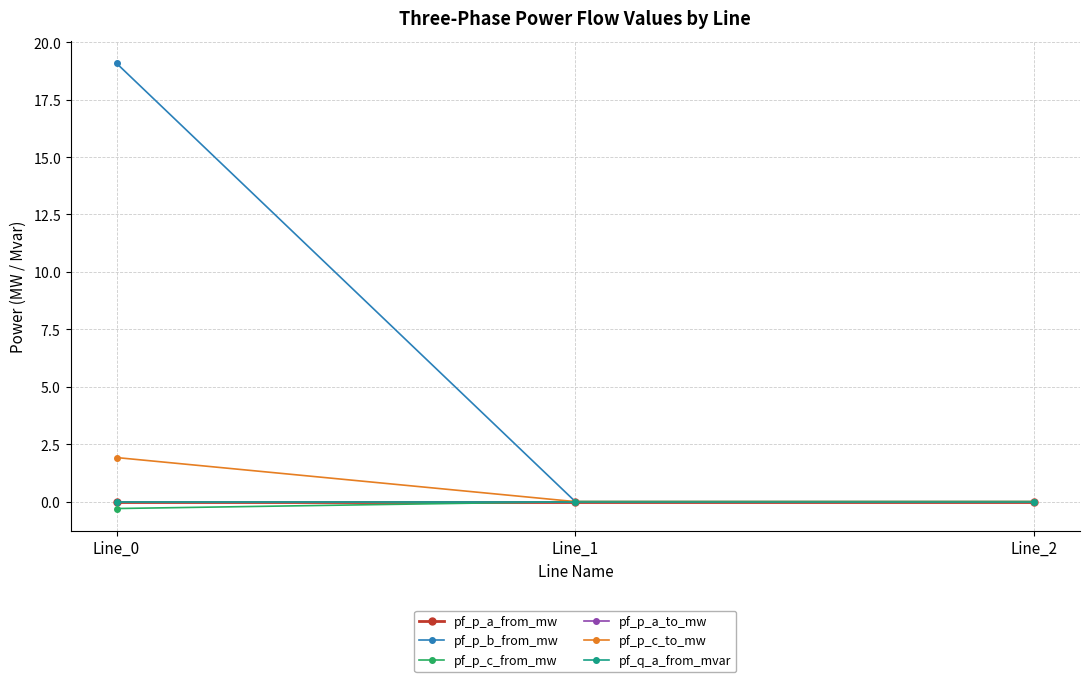

Reading right to left, transcribe all the data shown in this chart.

pf_p_a_from_mw: Line_2=-0.0	Line_1=-0.0	Line_0=0.0
pf_p_b_from_mw: Line_2=0.0	Line_1=0.0	Line_0=19.1
pf_p_c_from_mw: Line_2=0.0	Line_1=0.0	Line_0=-0.3
pf_p_a_to_mw: Line_2=-0.0	Line_1=-0.0	Line_0=-0.0
pf_p_c_to_mw: Line_2=-0.0	Line_1=-0.0	Line_0=1.9
pf_q_a_from_mvar: Line_2=0.0	Line_1=0.0	Line_0=0.0